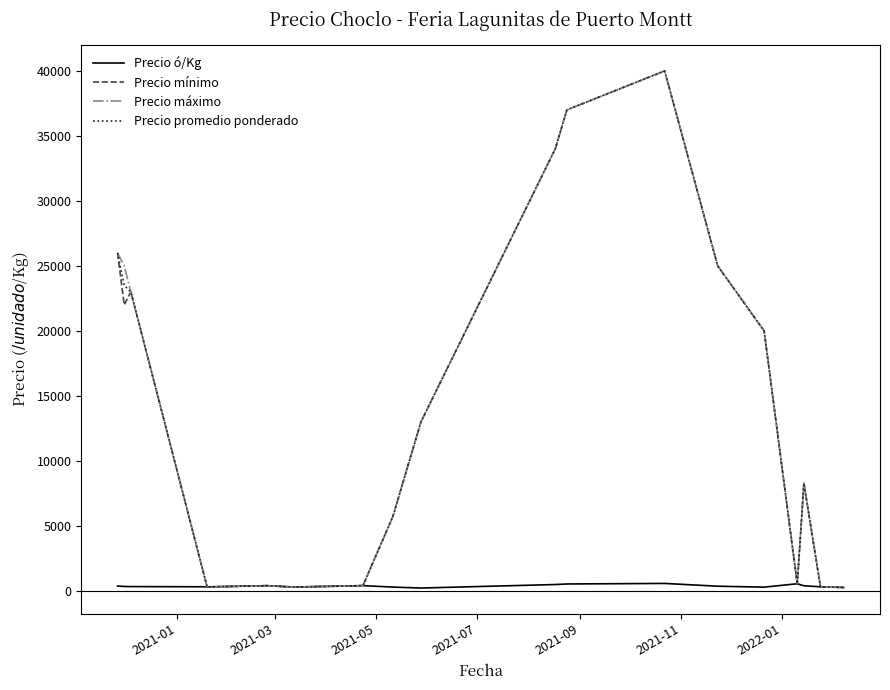

What is the maximum value shown in the chart?

40000.0